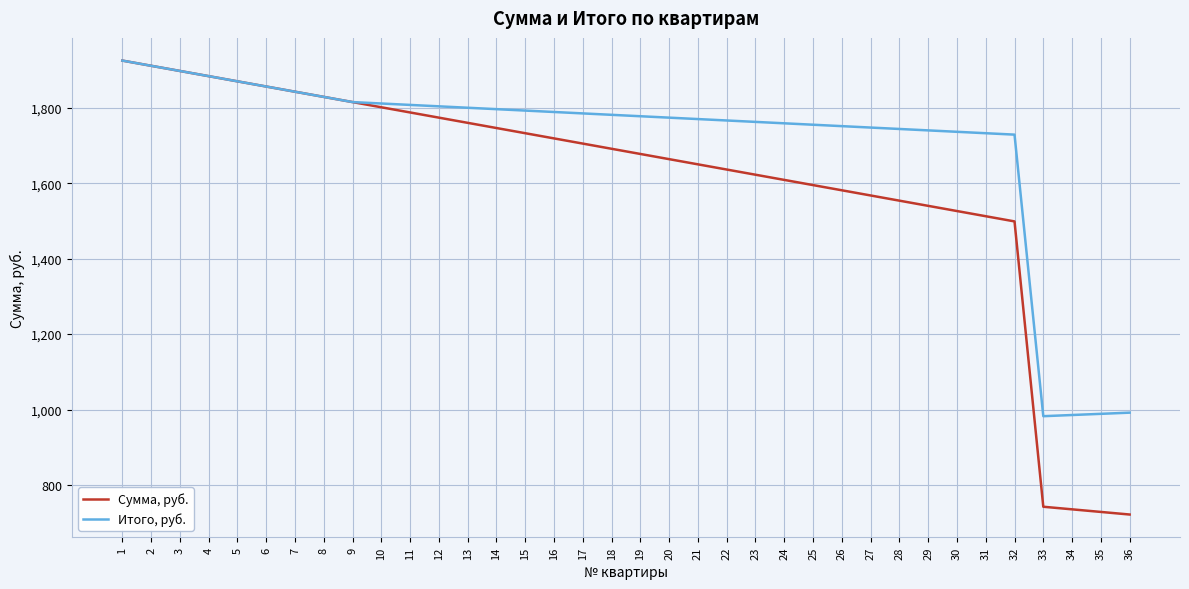

Which series has the widest spread of values?

Сумма, руб.